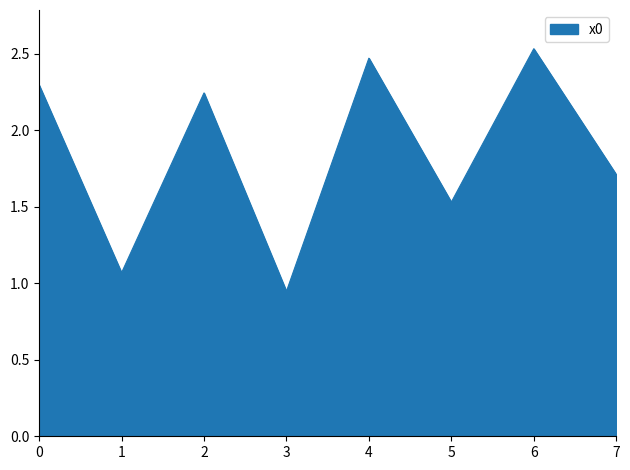

The chart shows a value of 0.9 at 2. True or false?

False